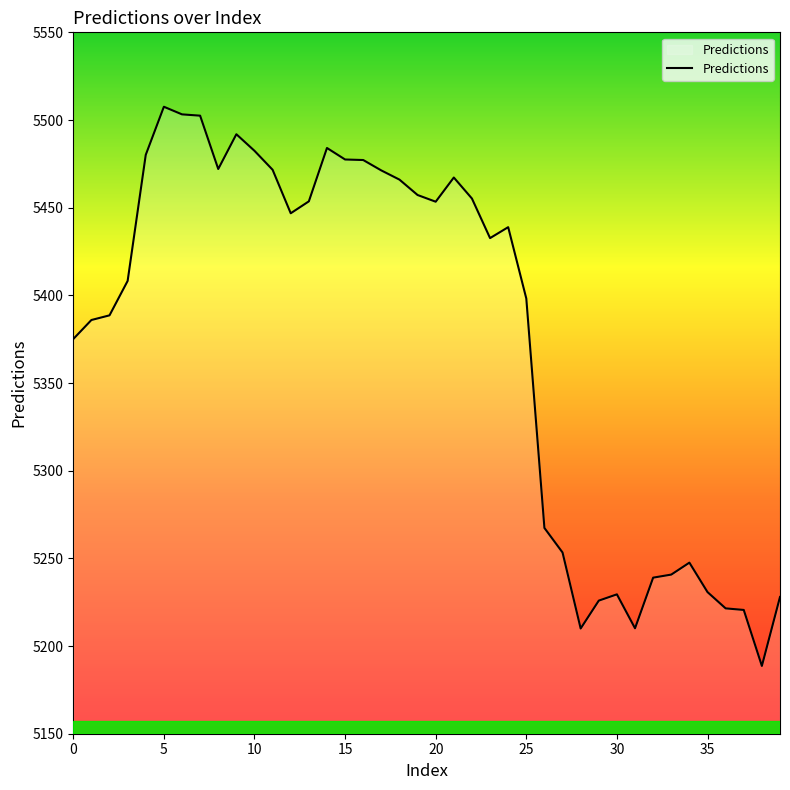

What is the difference between the maximum and minimum values?

318.9